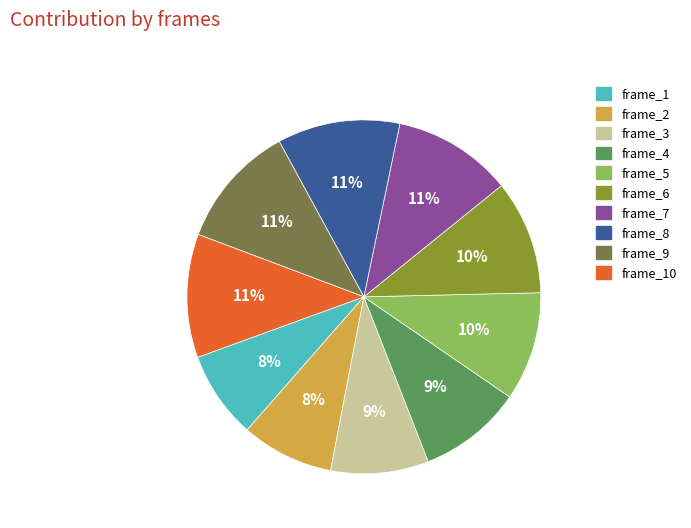

The frame_3 slice represents 21% of the pie. True or false?

False